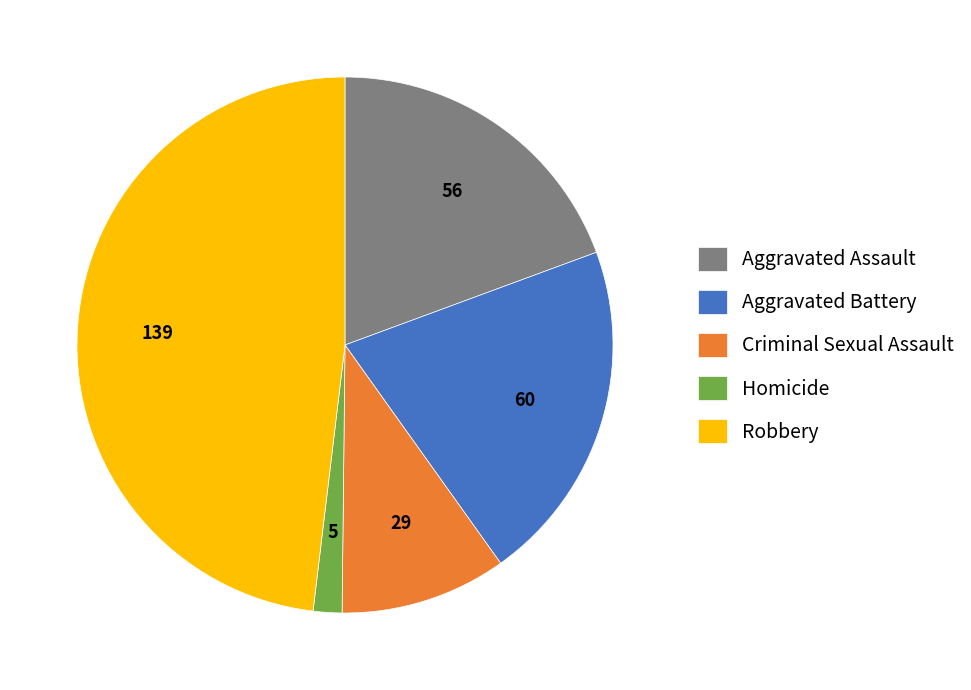

Do Aggravated Battery and Homicide together represent more than half of the pie?

No